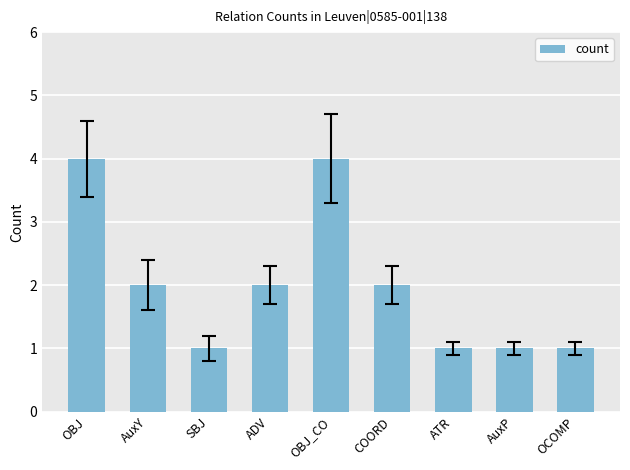

Reading left to right, transcribe all the data shown in this chart.

OBJ=4	AuxY=2	SBJ=1	ADV=2	OBJ_CO=4	COORD=2	ATR=1	AuxP=1	OCOMP=1